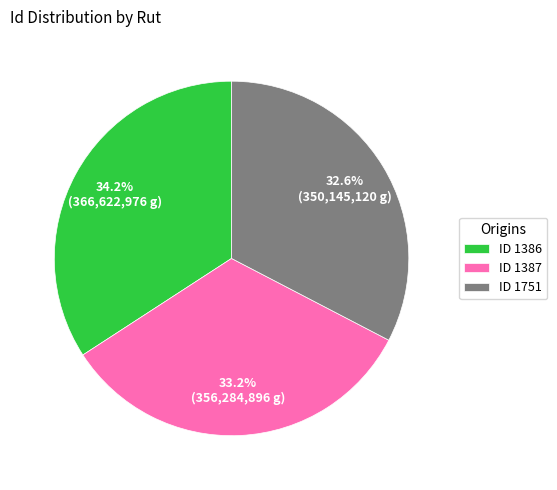

What is the smallest slice in the pie chart?

ID 1751